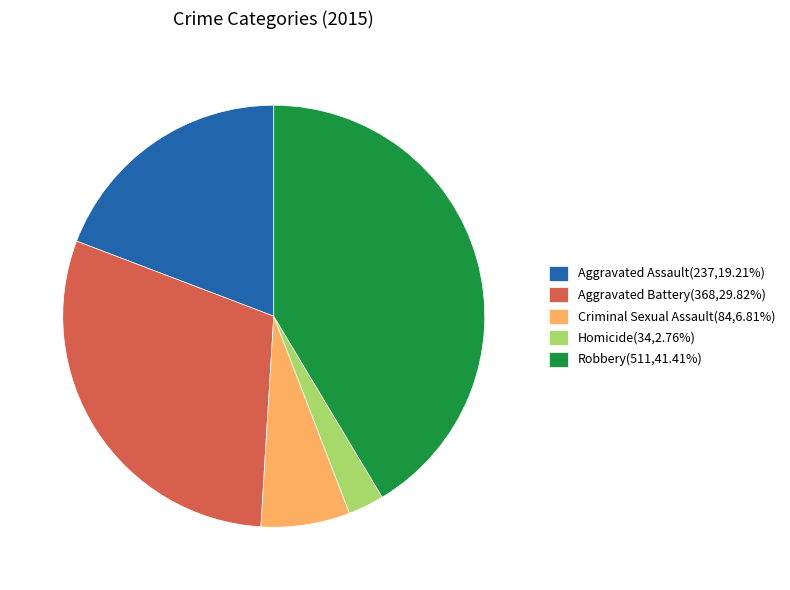

Rank the categories by value from highest to lowest.

Robbery, Aggravated Battery, Aggravated Assault, Criminal Sexual Assault, Homicide